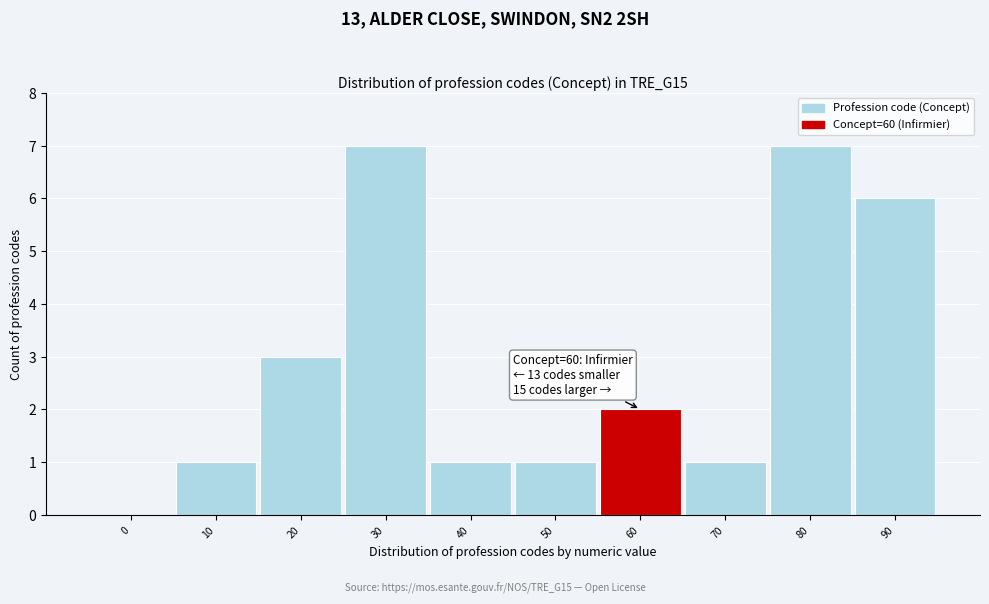

Reading left to right, list all the values displayed in this chart.

0=0	10=1	20=3	30=7	40=1	50=1	60=2	70=1	80=7	90=6